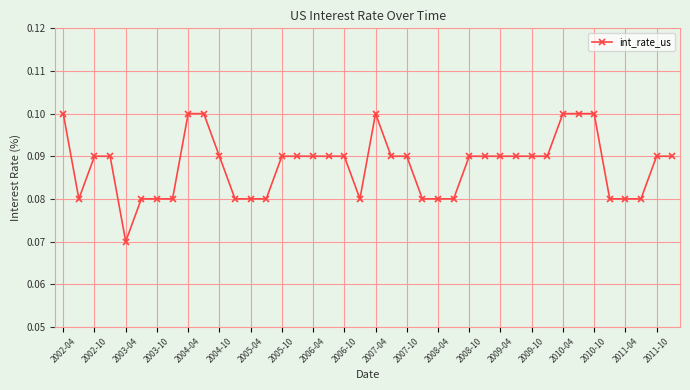

Count the values in the range 0 to 1.

40